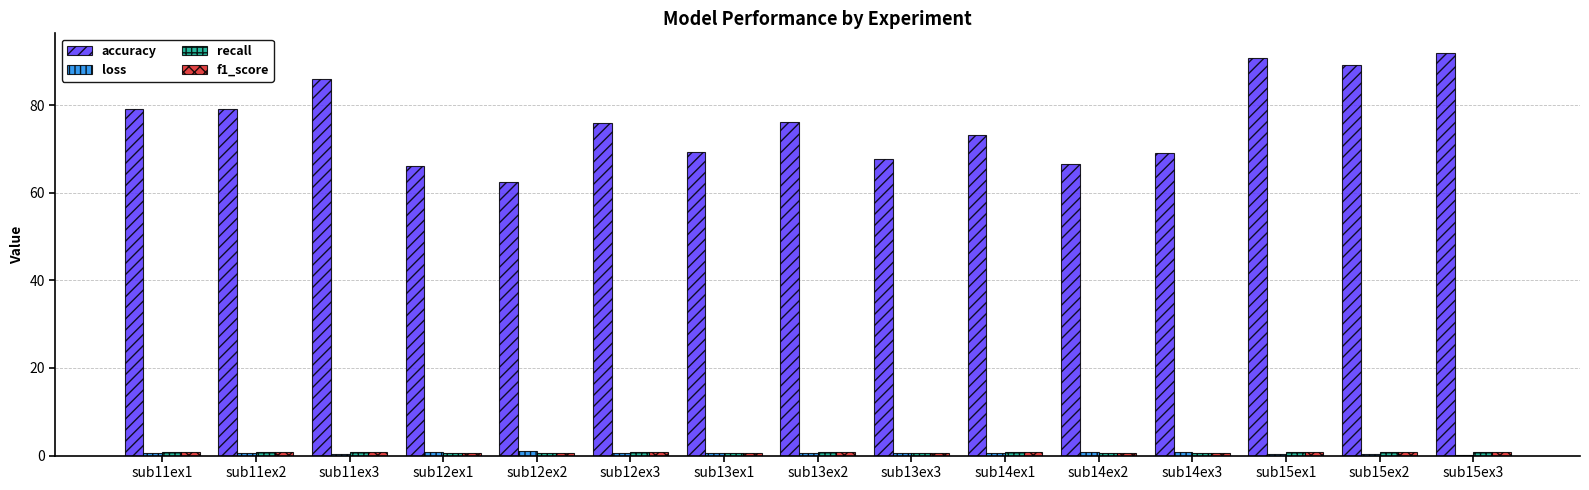

What is the maximum value shown in the chart?

91.8